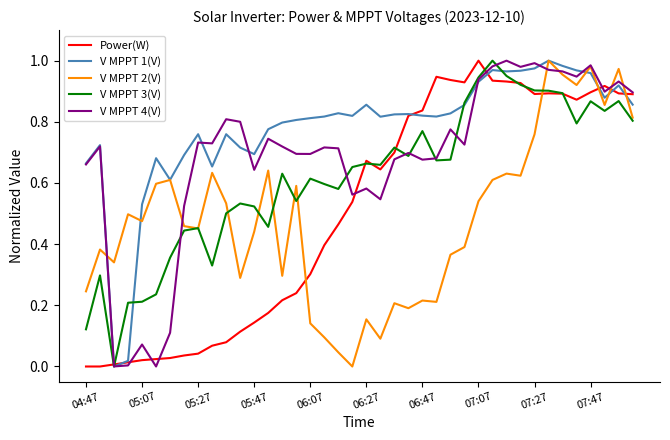

Which series has the largest total across all categories?

V MPPT 1(V)